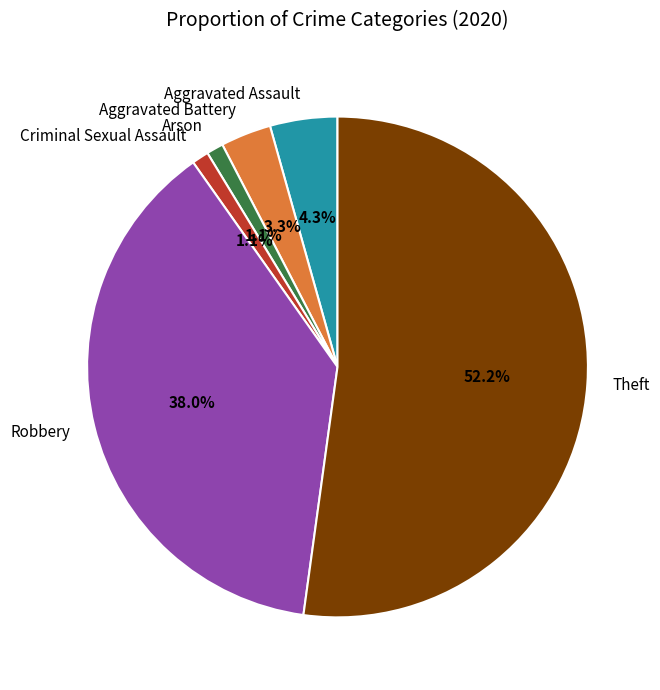

To the nearest percent, what portion does Aggravated Assault represent?

4%